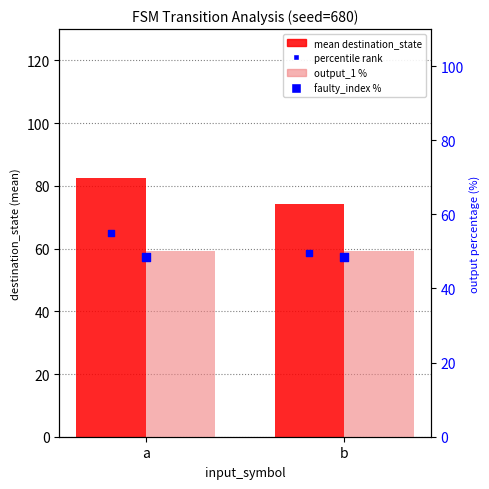

At which category is the sum across all series the highest?

a